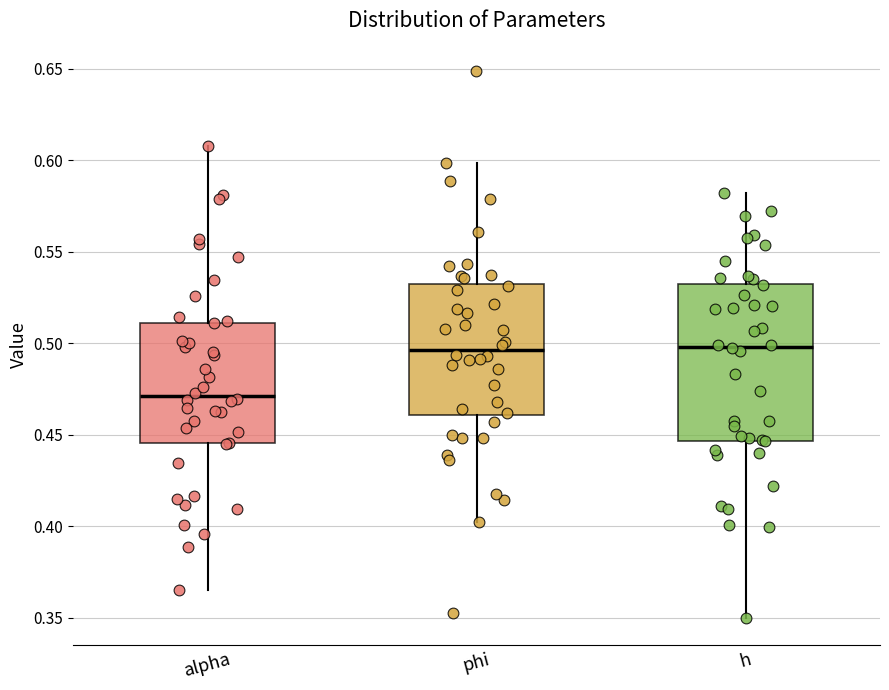

Which box is the tallest, from its lower edge to its upper edge?

h